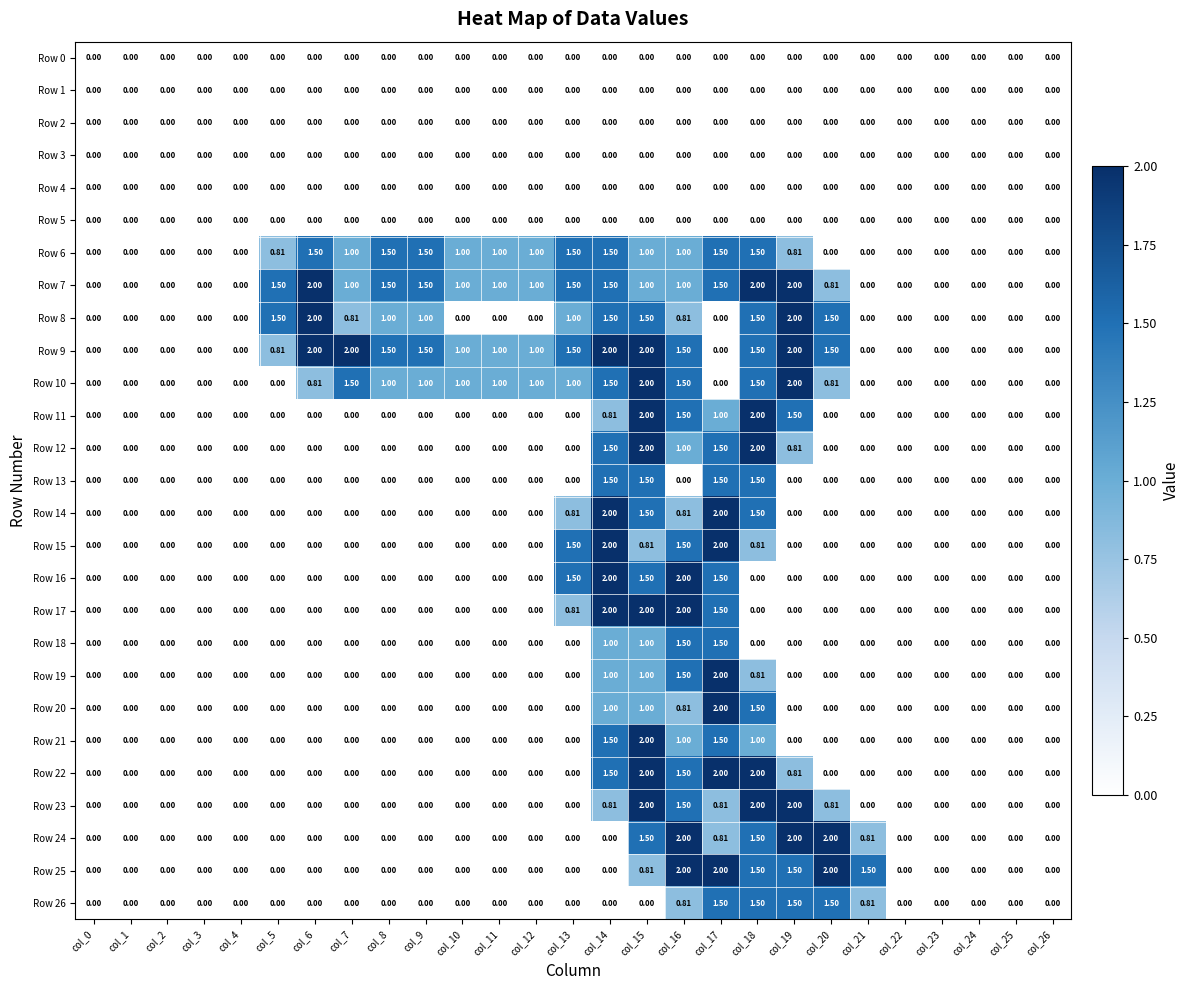

Is the value of Row 12 at col_25 greater than the value of Row 9 at col_20?

No